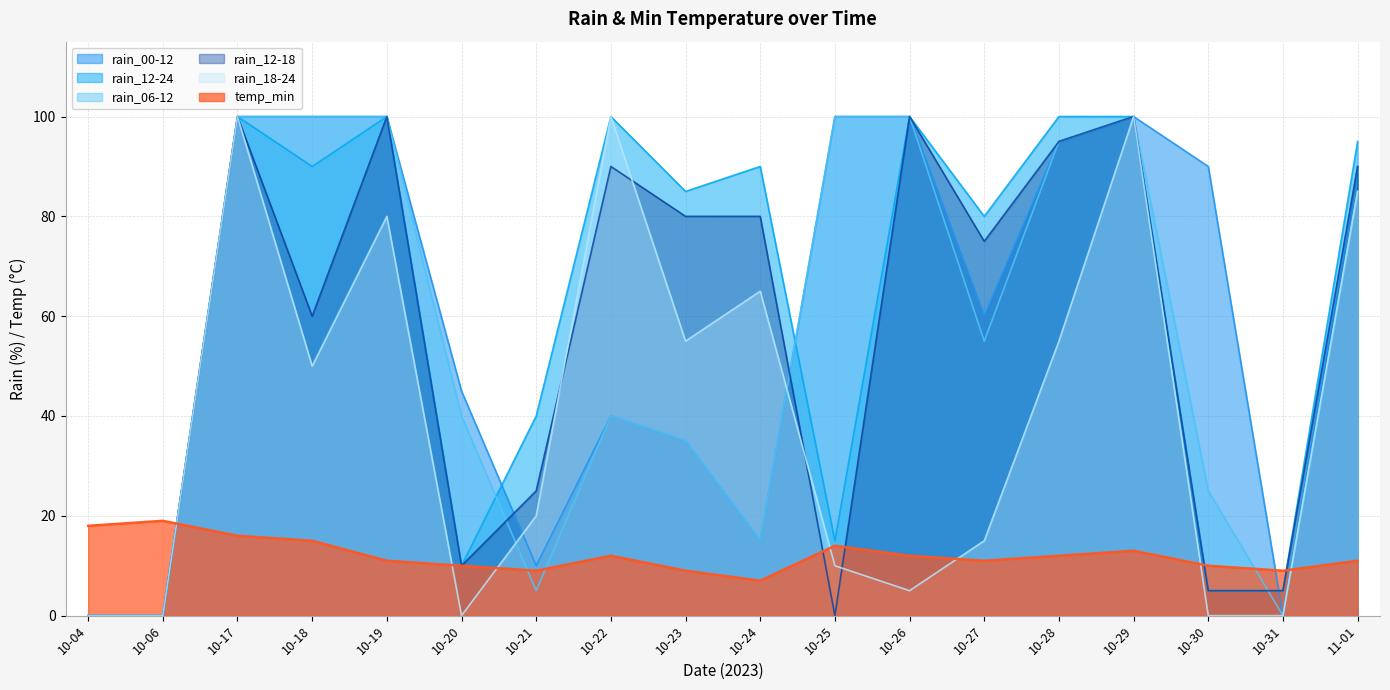

Rank the series by their maximum value, from highest to lowest.

rain_00-12, rain_12-24, rain_06-12, rain_12-18, rain_18-24, temp_min